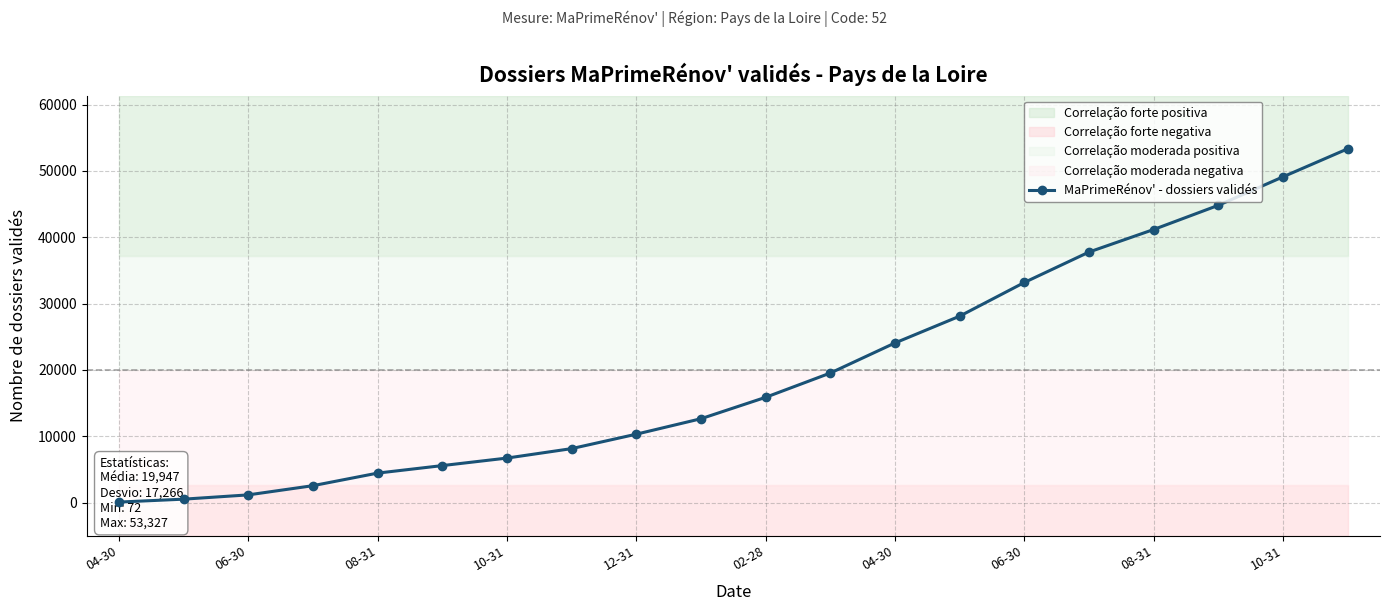

Reading left to right, list all the values displayed in this chart.

72	511	1156	2544	4439	5571	6705	8131	10306	12636	15864	19523	24058	28096	33175	37763	41161	44808	49102	53327